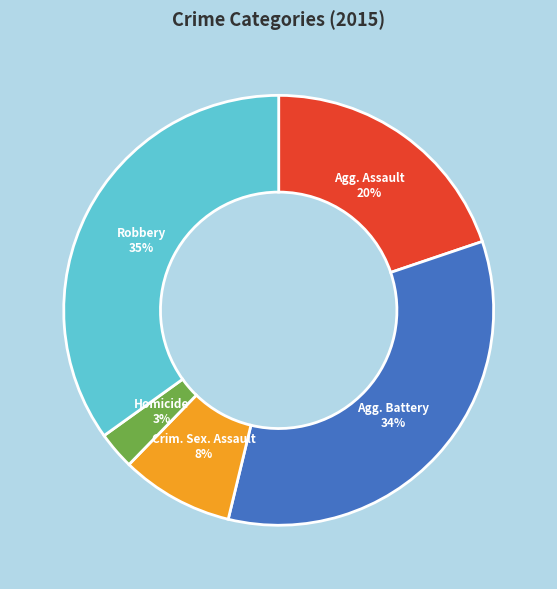

Does any single category account for the majority?

No